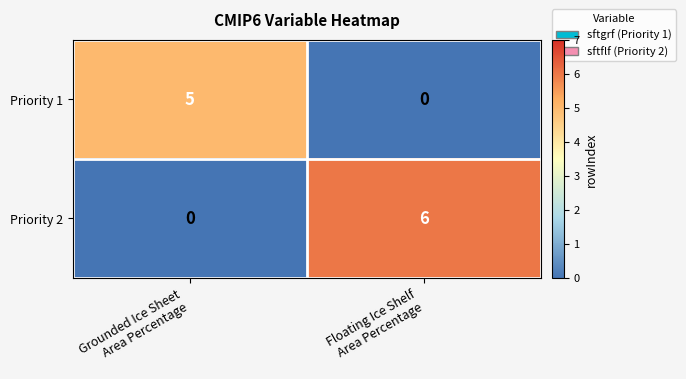

Which series has the largest total across all categories?

Priority 2